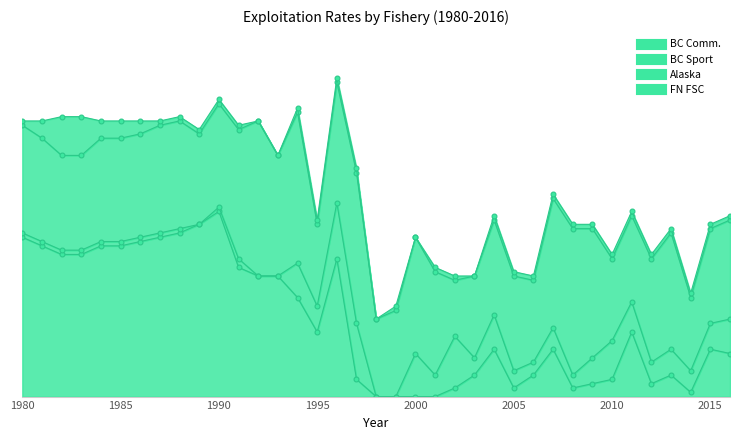

After their last crossing, which series has the higher values: BC Sport or FN FSC?

BC Sport